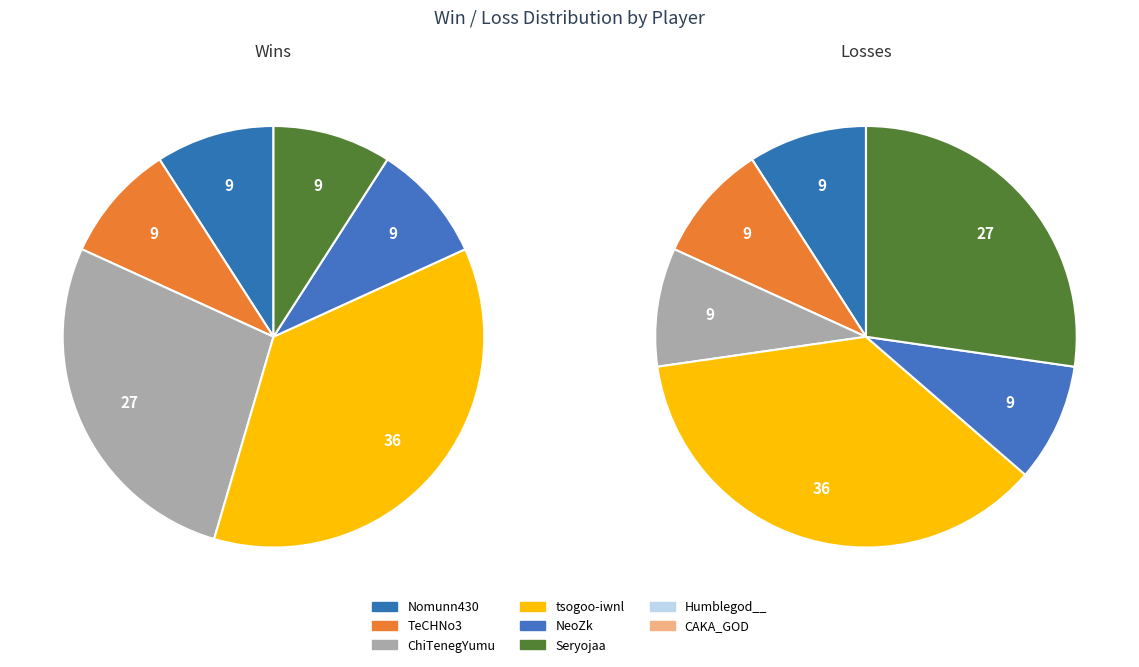

Between Seryojaa and CAKA_GOD, which is larger?

Seryojaa